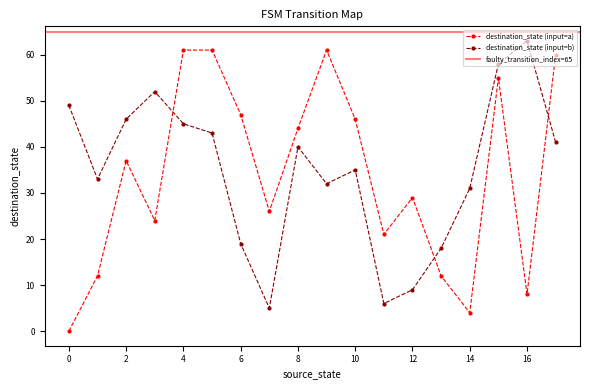

True or false: the data shows 8 at 16.

True